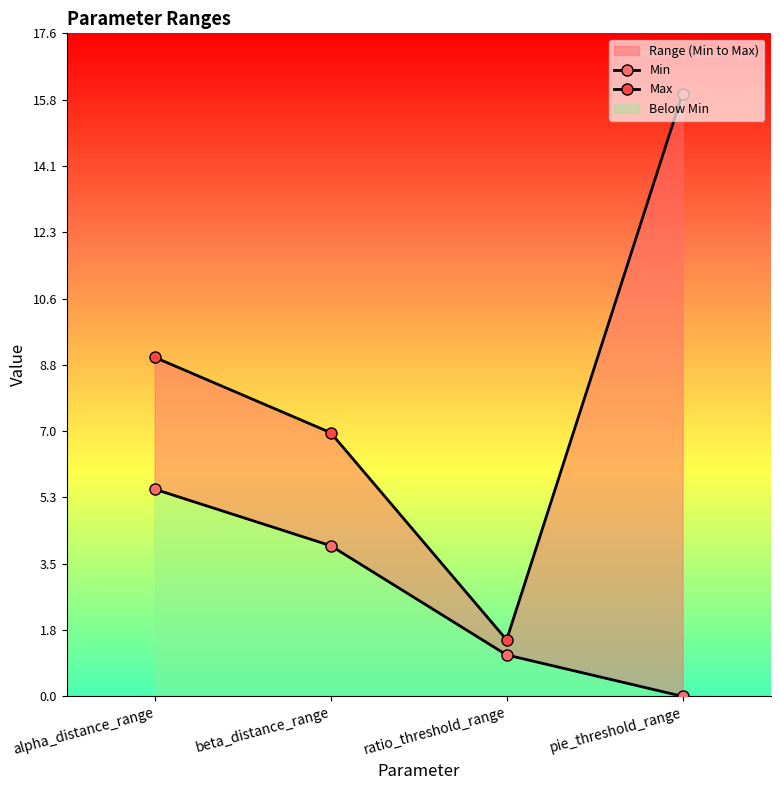

True or false: Min has more than 0 points higher than both neighbors.

False